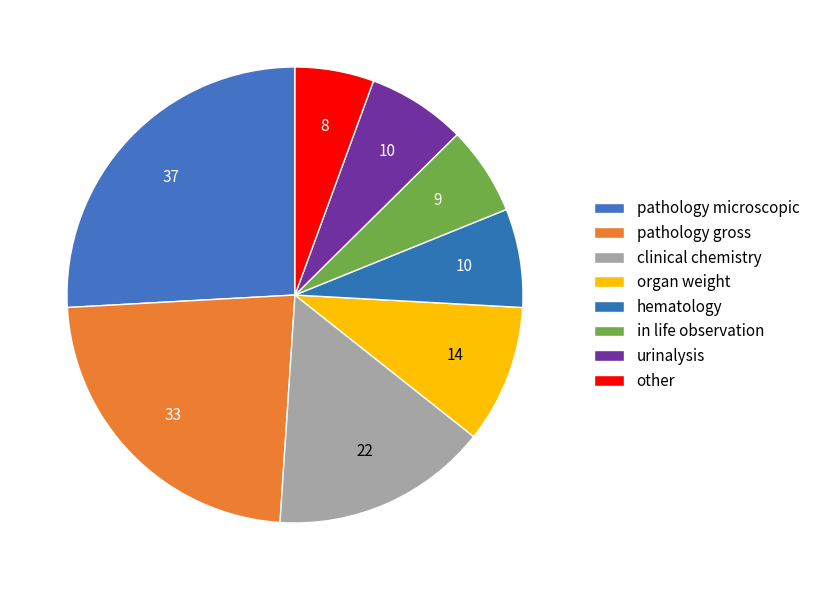

Combined, do other and in life observation account for over 50%?

No